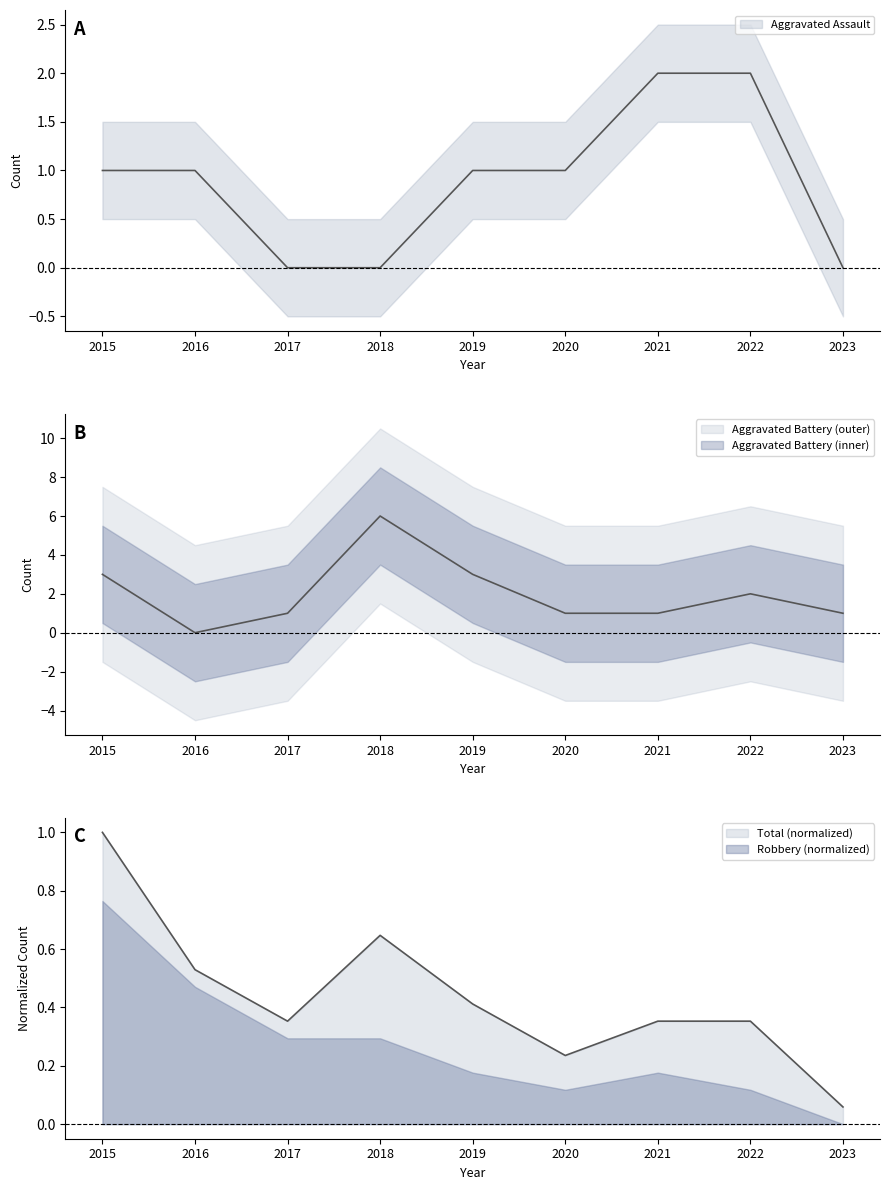

Which label corresponds to the largest value in the chart?

2018